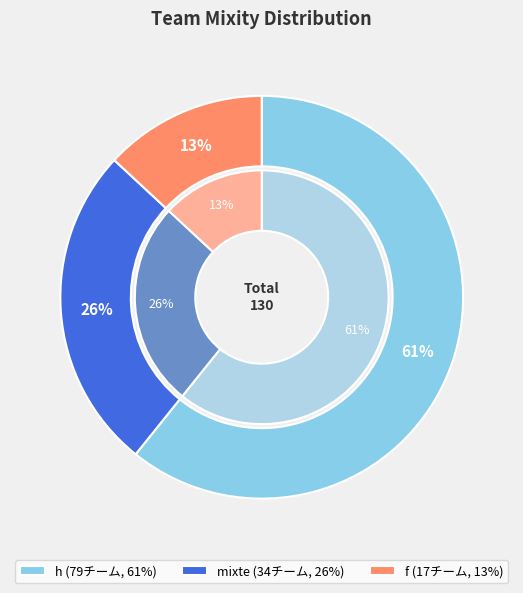

Is h the majority of the pie?

Yes